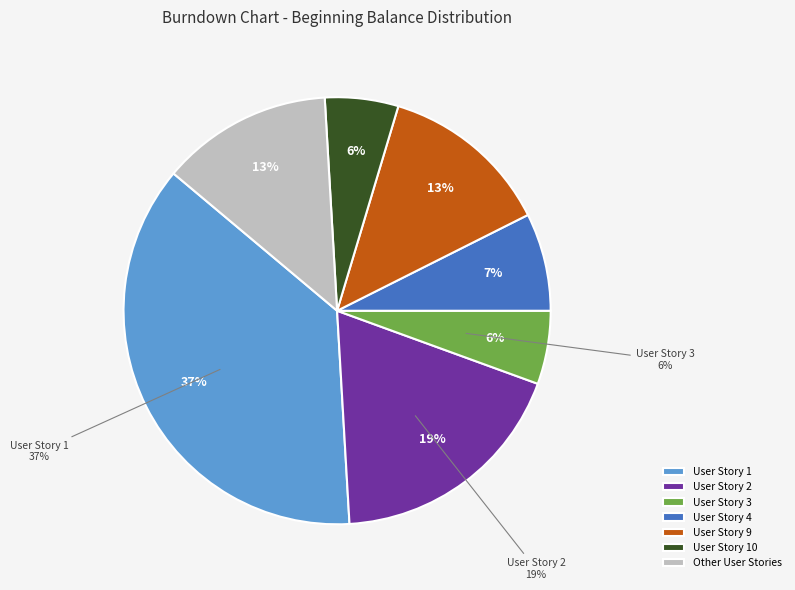

True or false: User Story 8 accounts for 11% of the total.

False